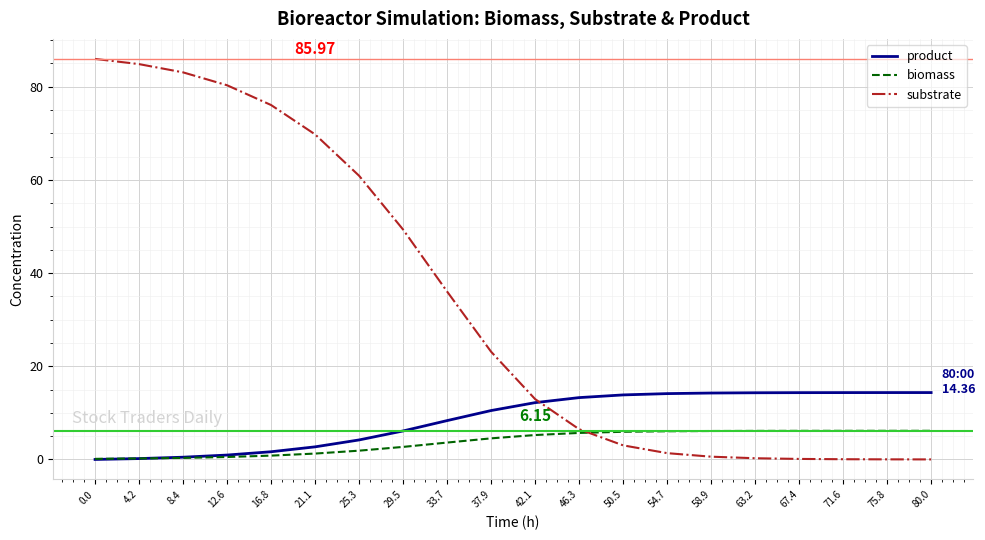

Which series has the widest spread of values?

substrate